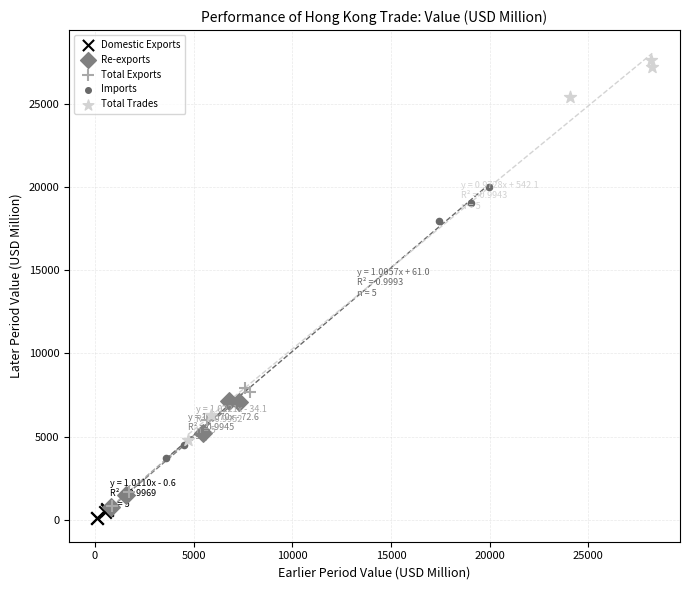

Which series contains the highest Y value?

Total Trades